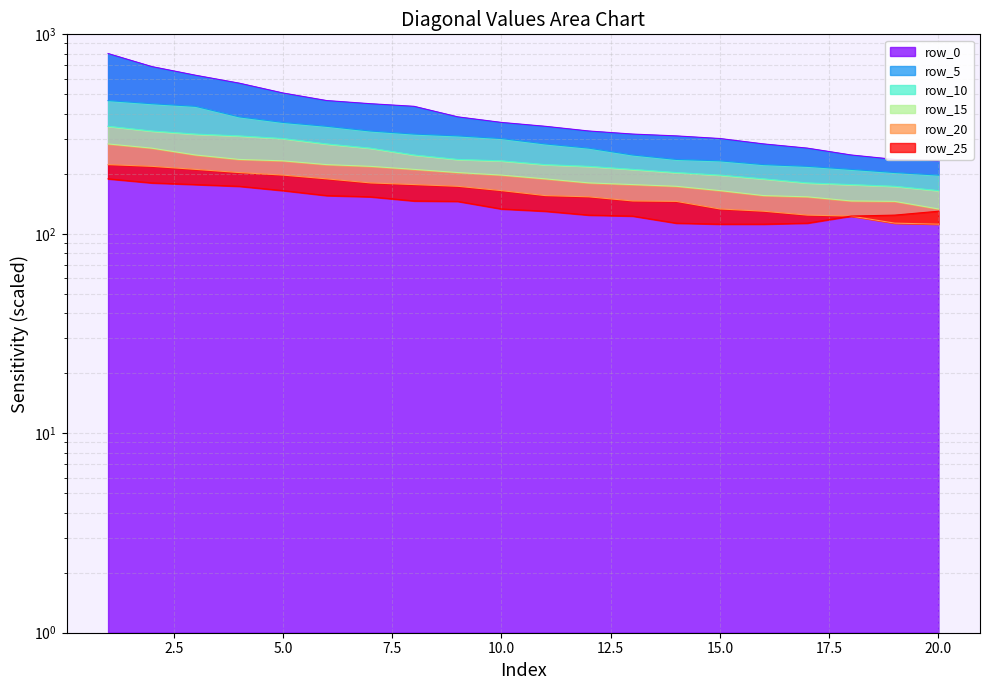

What are all the series names shown in the legend?

row_0, row_5, row_10, row_15, row_20, row_25